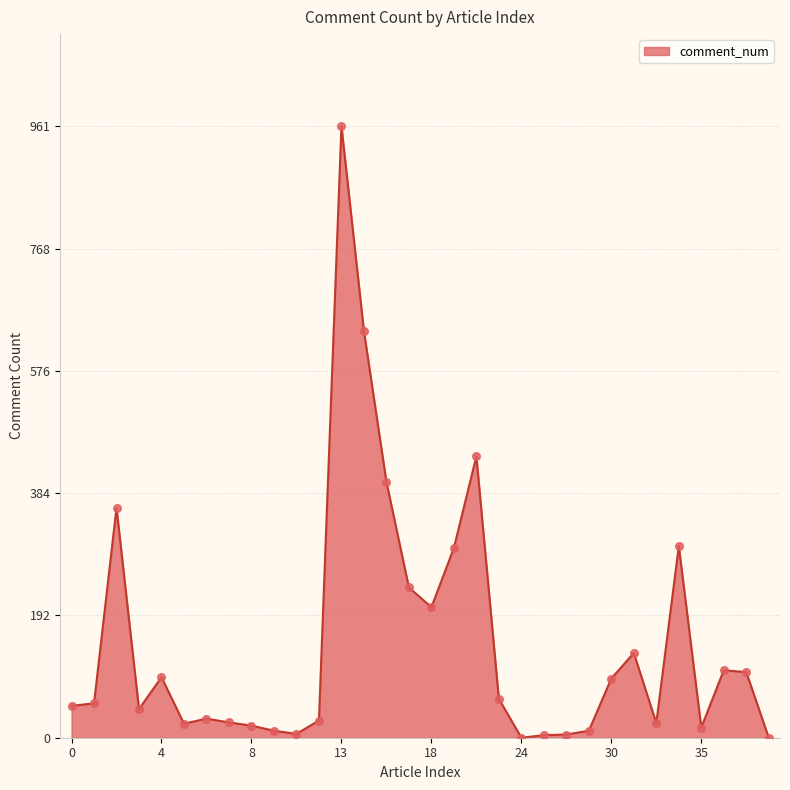

What is the greatest value displayed?

961